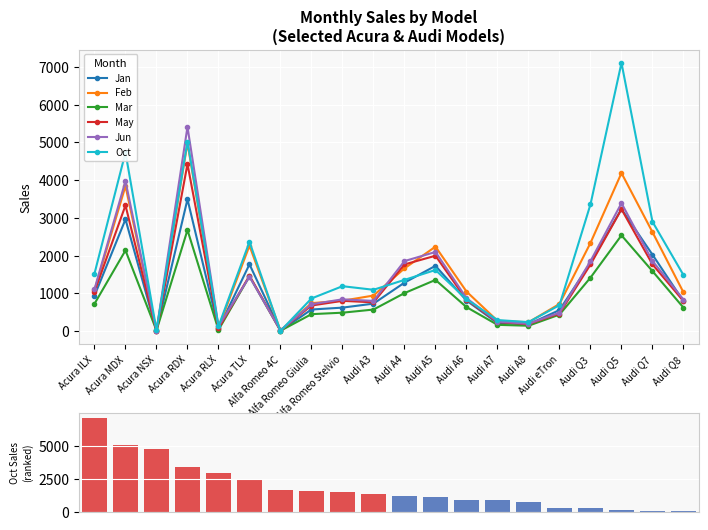

What is the value of the Oct bar at the 11th from the left?

1356